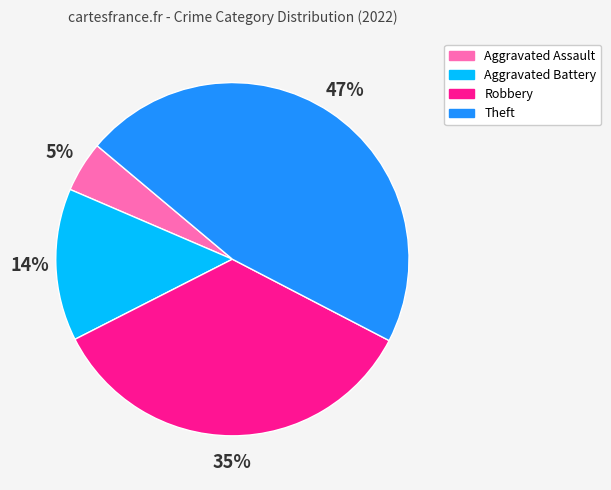

What is the largest slice in the pie chart?

Theft